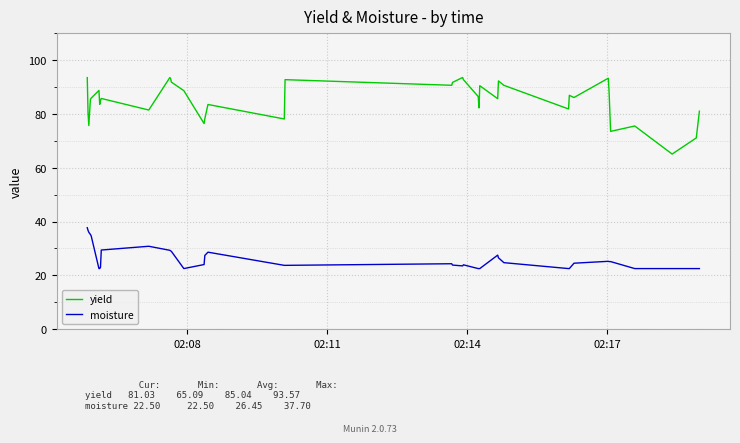

Which series has the largest total across all categories?

yield